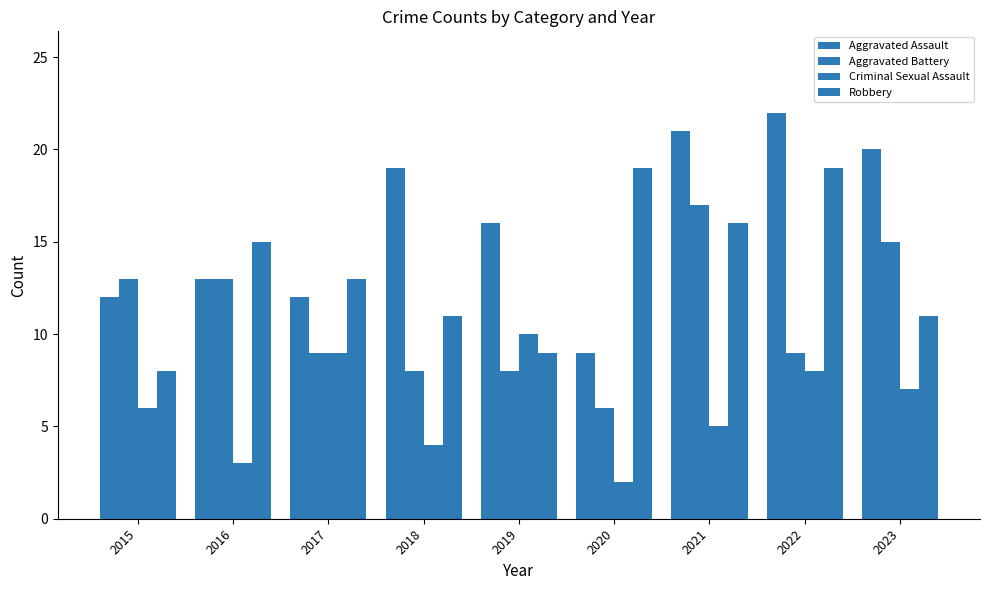

Count the number of categories in the chart.

9